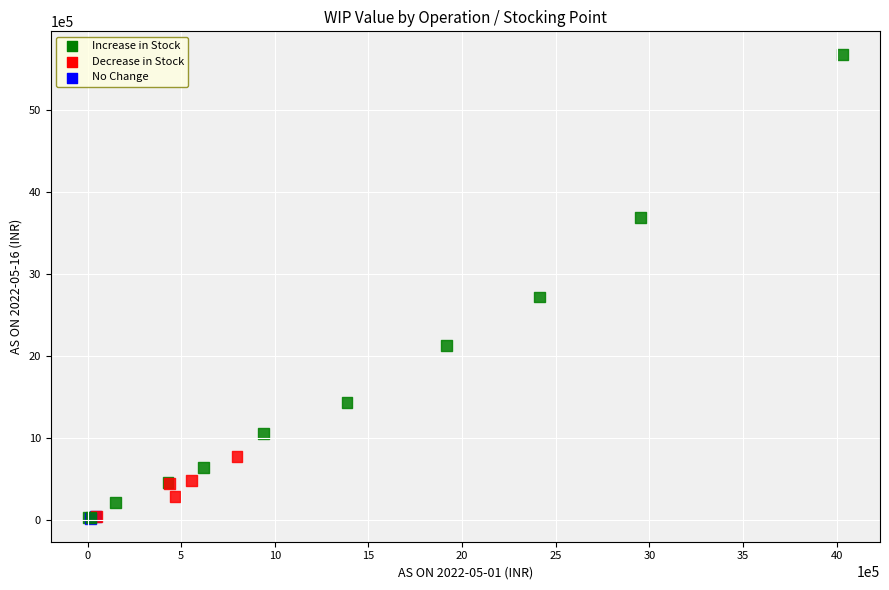

What Y value in the scatter plot is closest to 2842348?

2715886.6